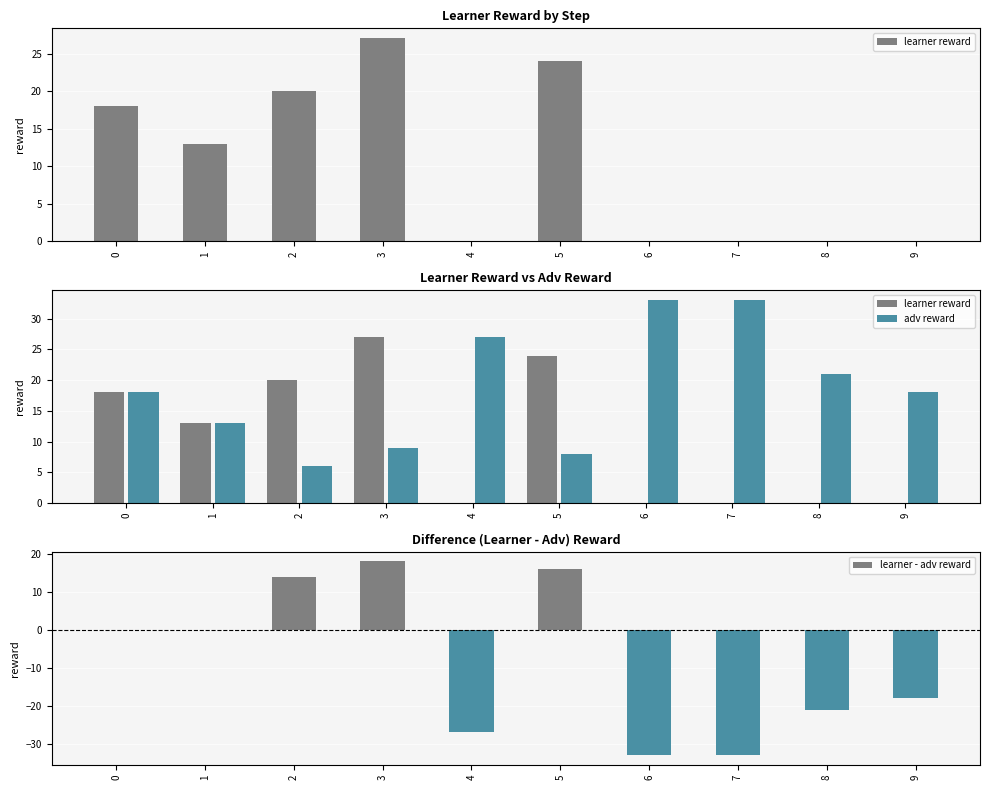

What is the value of the learner - adv reward bar at the 4th from the left?

18